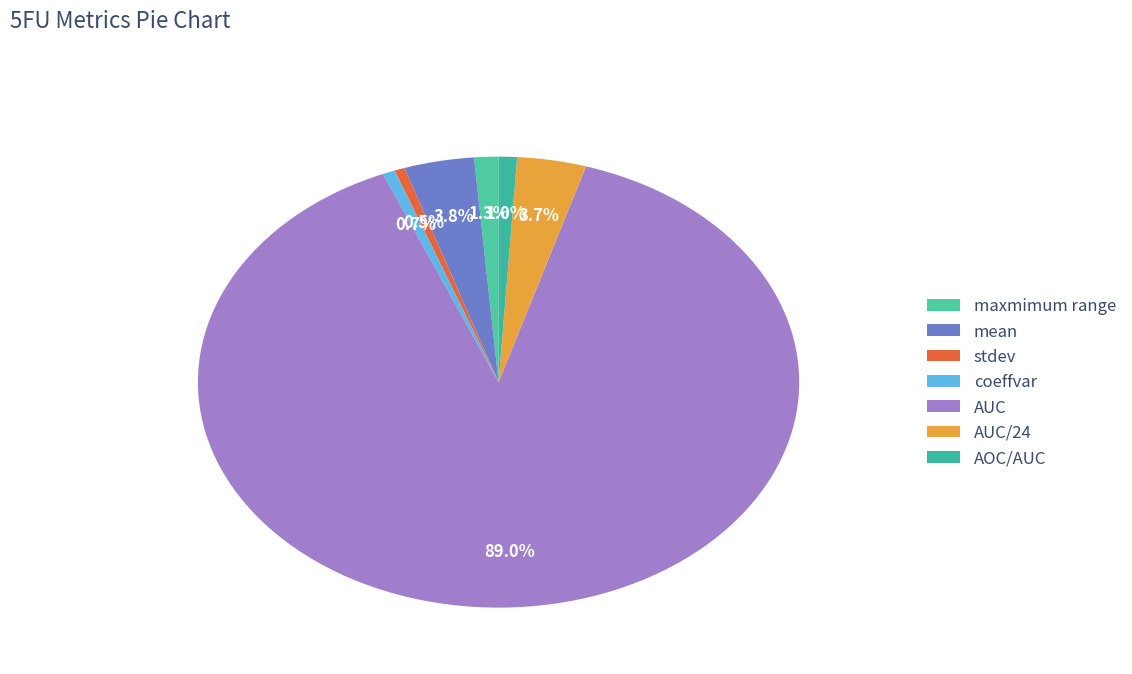

To the nearest percent, what is the average slice percentage?

14%